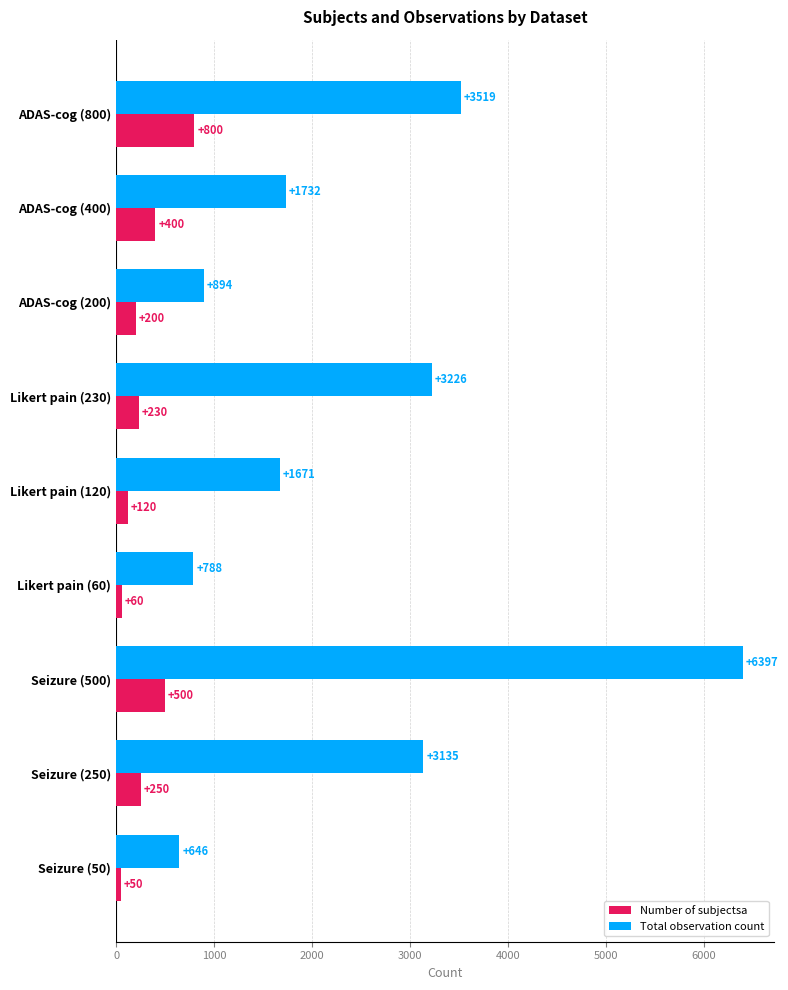

At how many categories does at least one series exceed 2837?

4